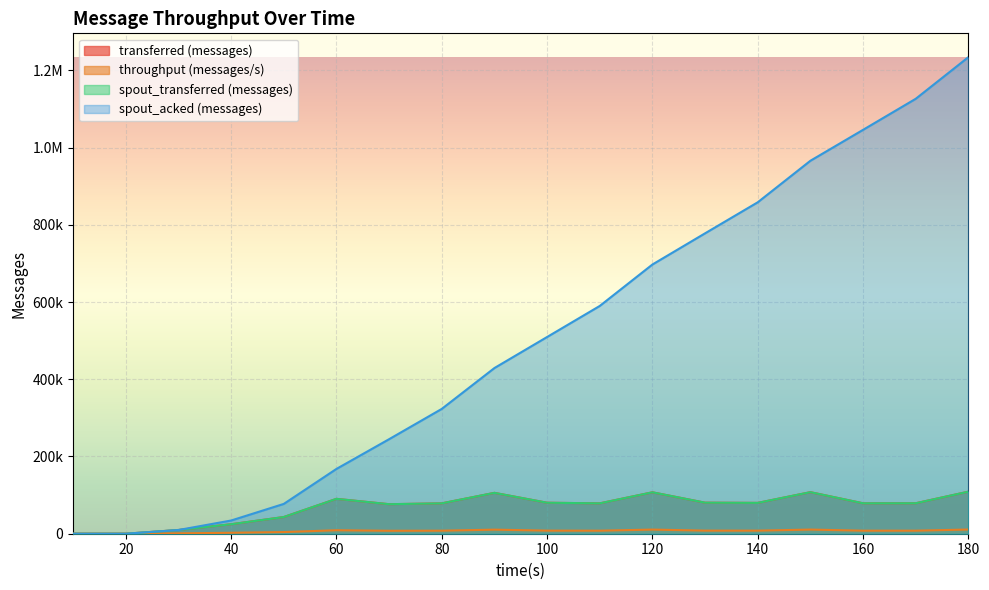

At which category is the sum across all series the highest?

180